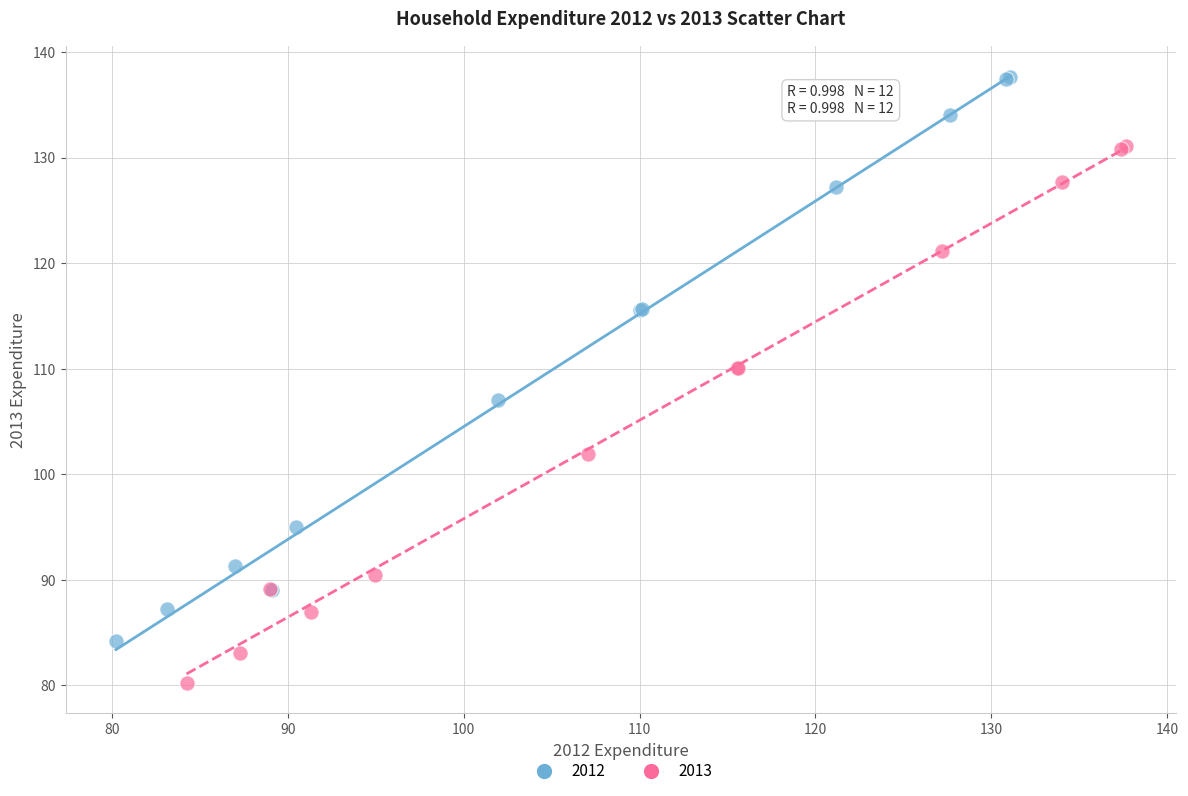

Which series reaches the minimum Y coordinate?

2013